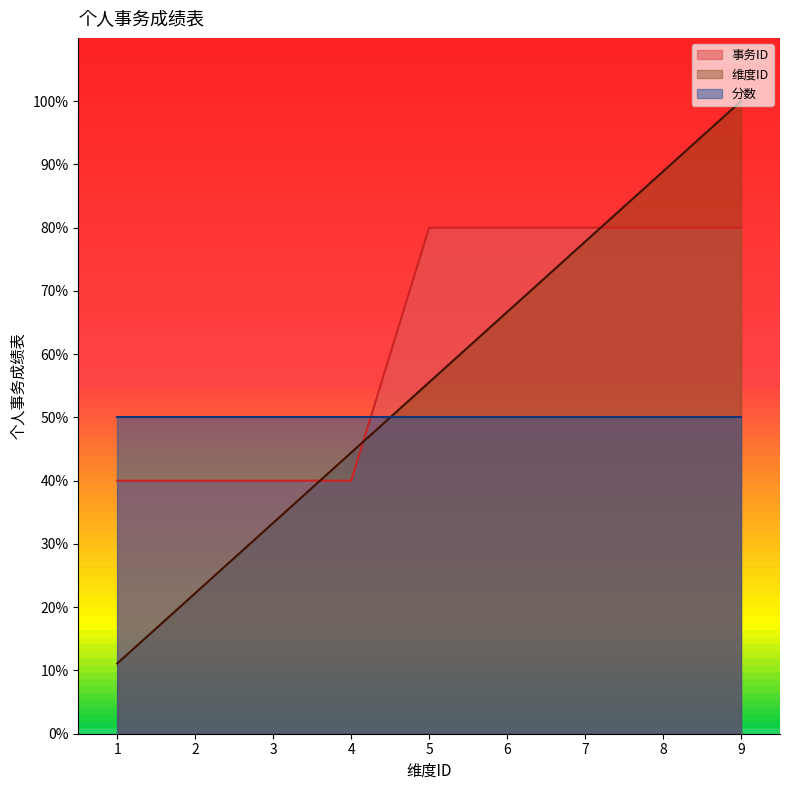

What is the approximate value of 维度ID at 6?

66.7